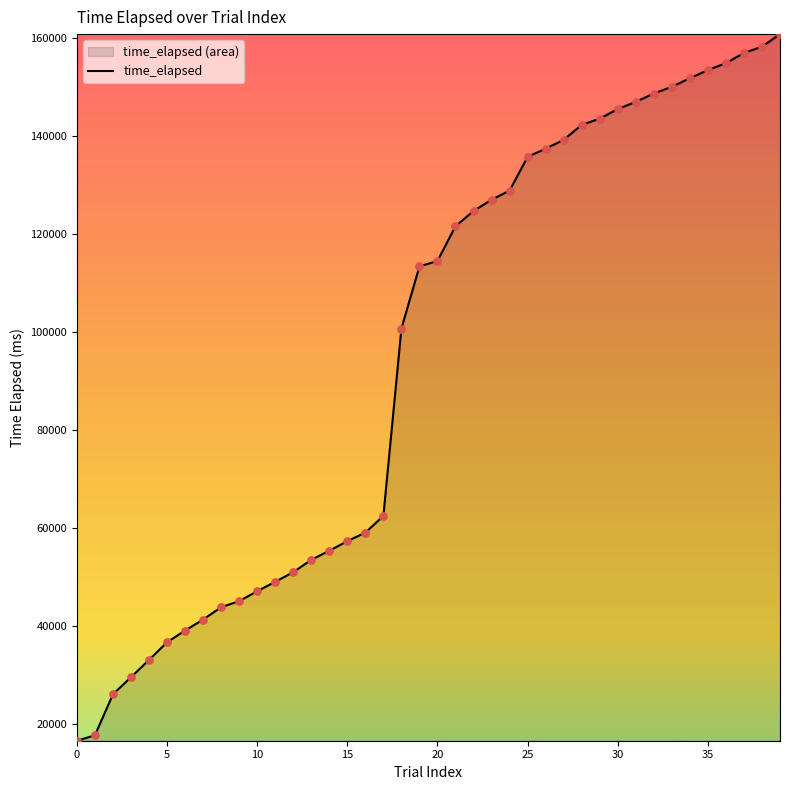

What is the change in value from 17 to 39?

+98395